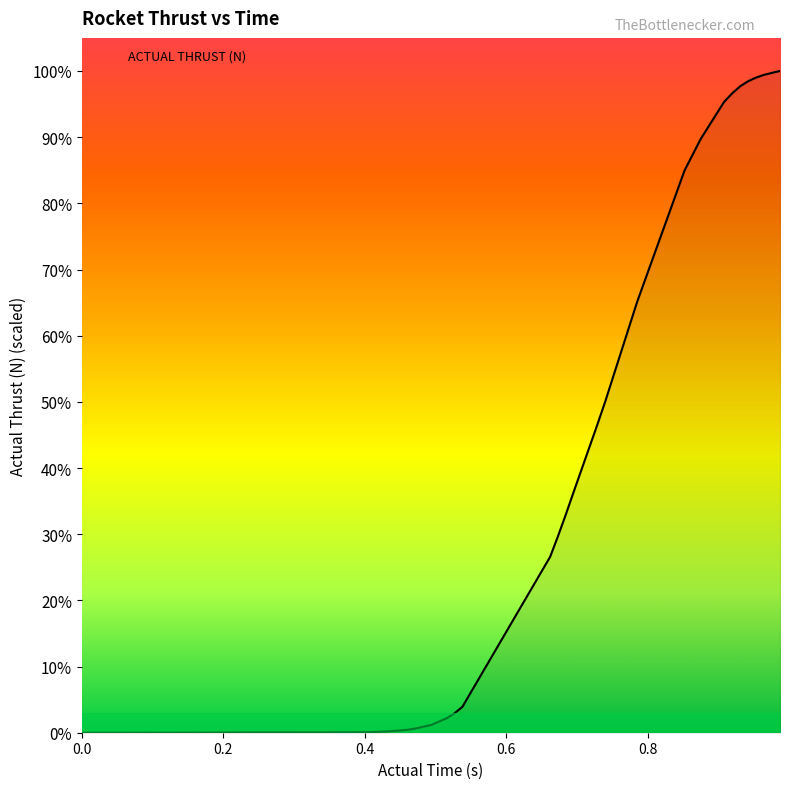

Does the chart have visible grid lines?

No